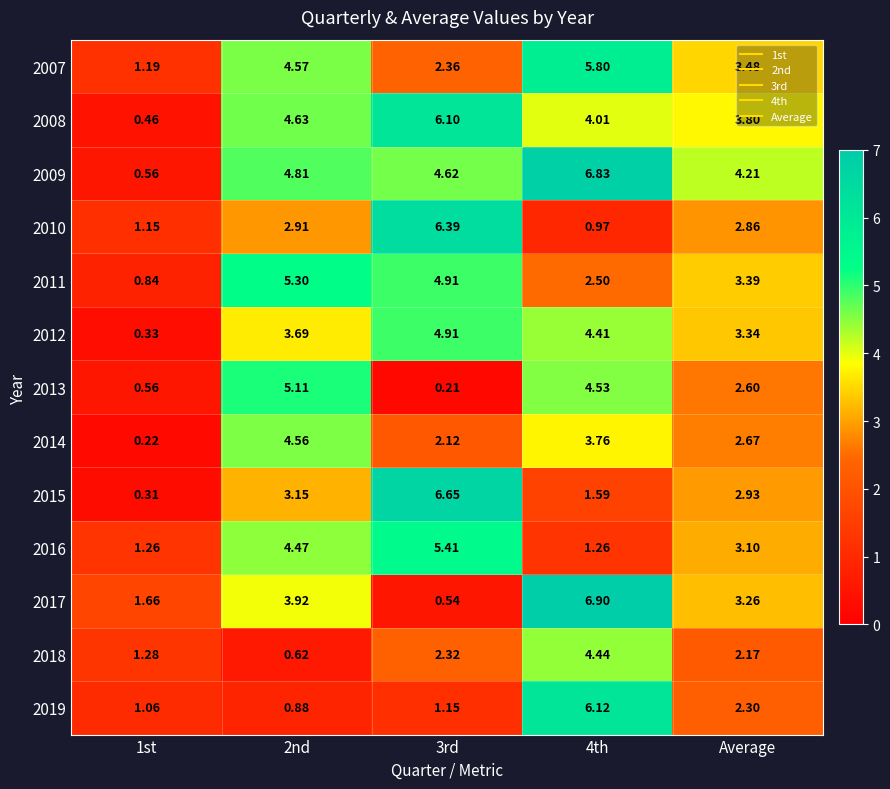

Is the value of 2018 at Average greater than the value of 2009 at 4th?

No